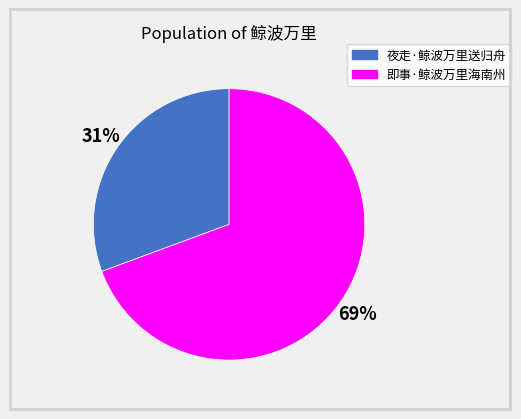

How many slices are in this pie chart?

2